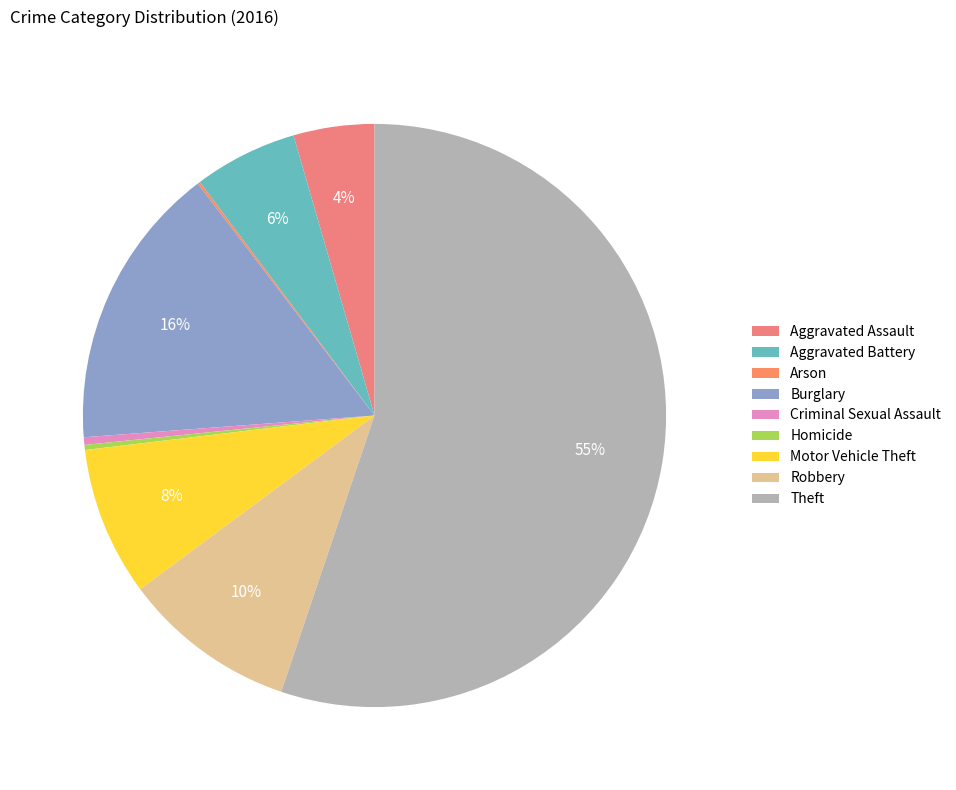

To the nearest percent, what is the difference between the largest and smallest slice percentages?

55%